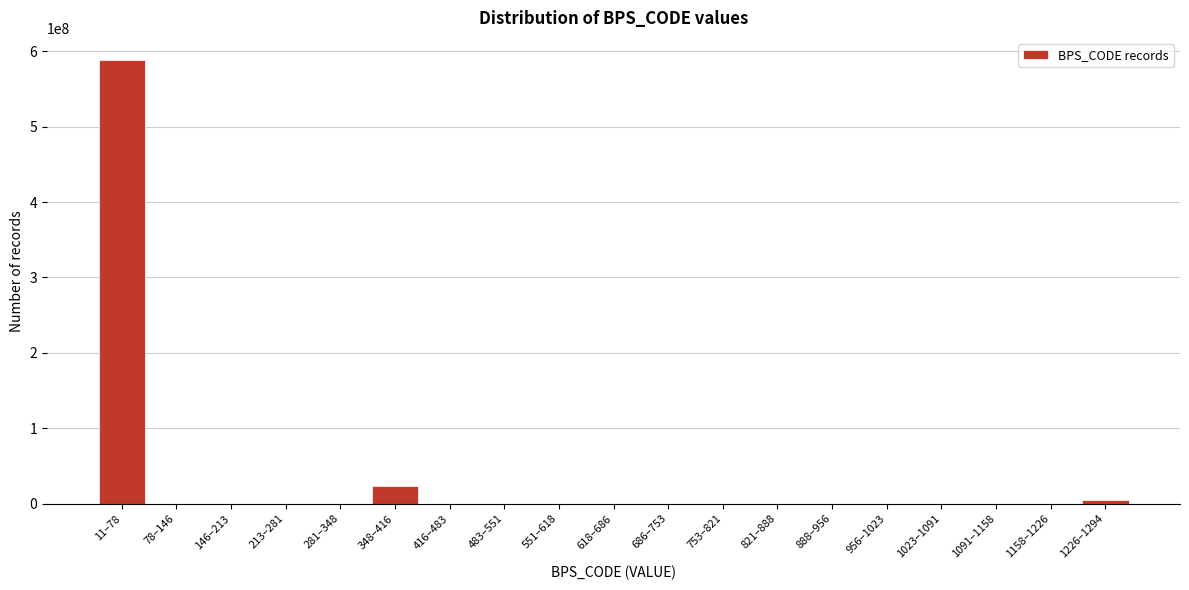

Reading left to right, list all the values displayed in this chart.

11–78=588357893	78–146=0	146–213=0	213–281=0	281–348=0	348–416=23716616	416–483=0	483–551=0	551–618=0	618–686=0	686–753=0	753–821=0	821–888=0	888–956=0	956–1023=0	1023–1091=0	1091–1158=0	1158–1226=0	1226–1294=4794001